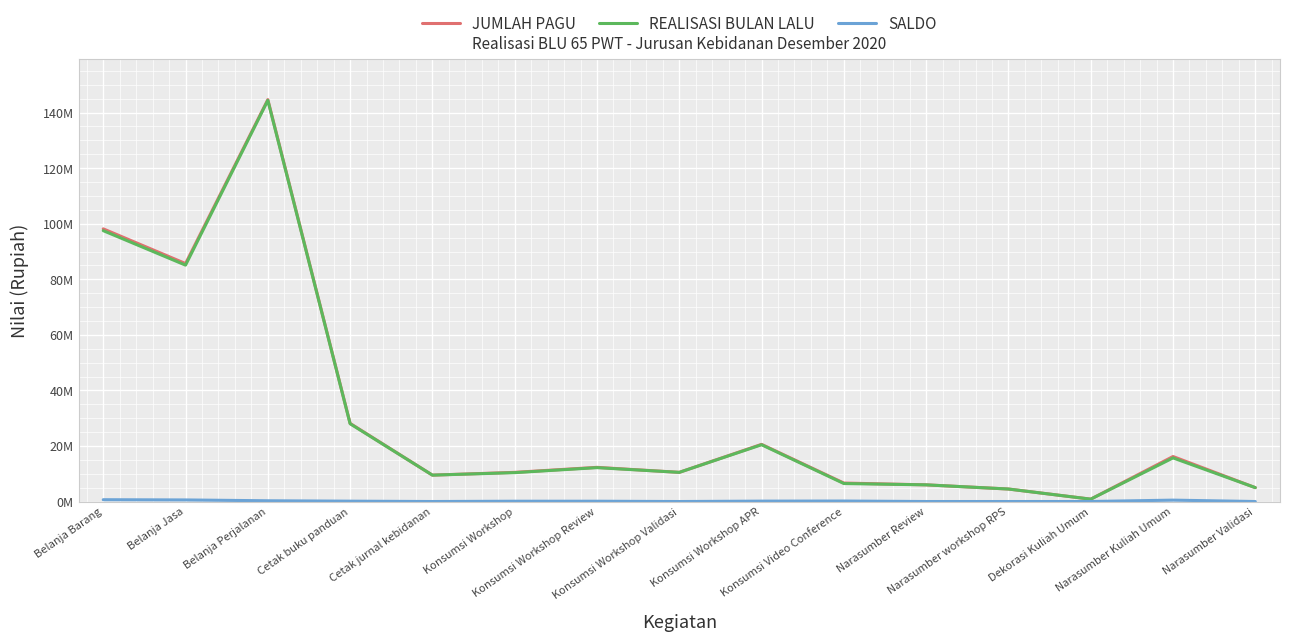

Does the chart have visible grid lines?

Yes